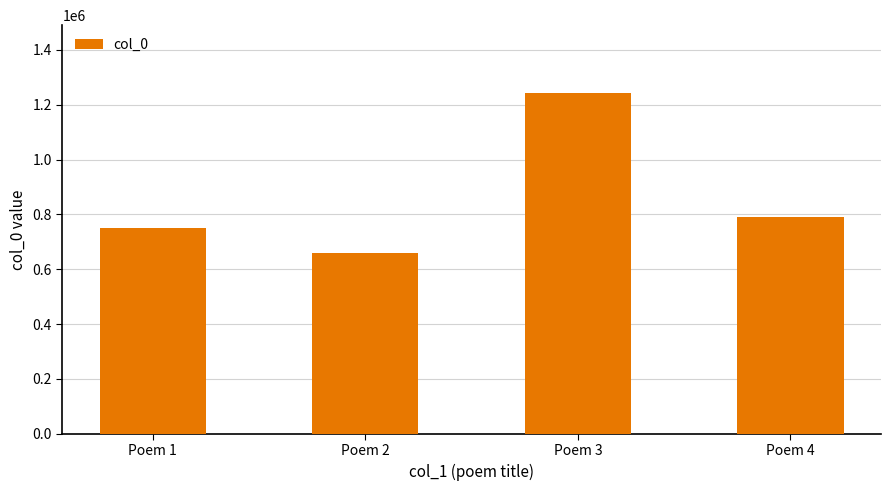

What value does the data have at Poem 3, to the nearest 10?

1241980